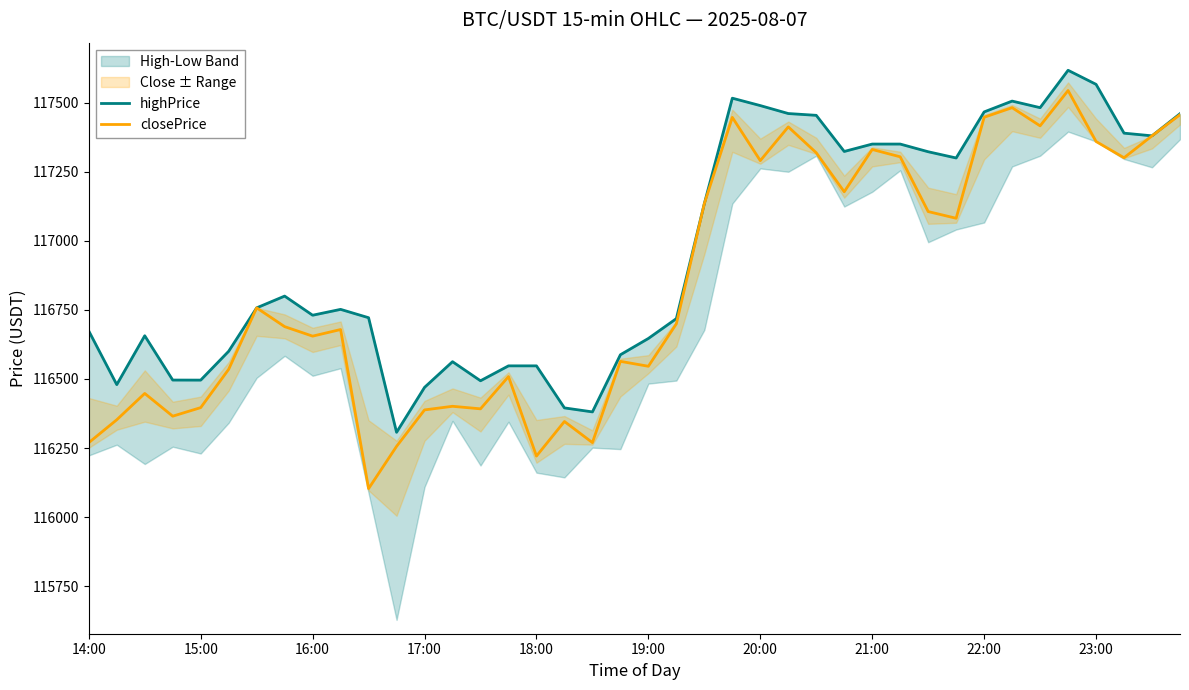

True or false: closePrice has a value of 204411.4 at 18:00.

False